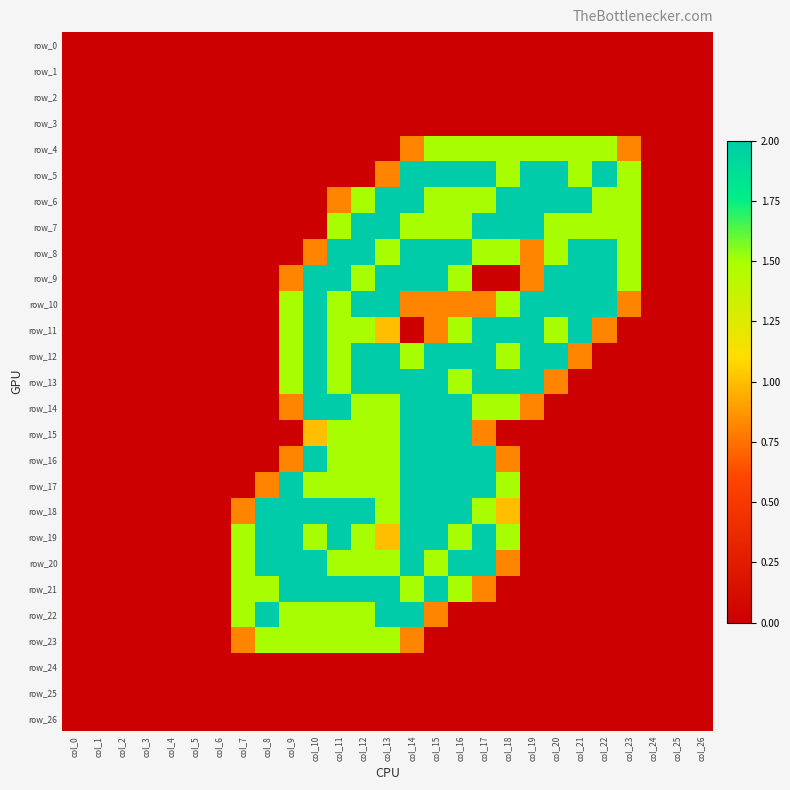

Reading left to right, list all the values displayed in this chart.

row_0: 0.0	0.0	0.0	0.0	0.0	0.0	0.0	0.0	0.0	0.0	0.0	0.0	0.0	0.0	0.0	0.0	0.0	0.0	0.0	0.0	0.0	0.0	0.0	0.0	0.0	0.0	0.0
row_1: 0.0	0.0	0.0	0.0	0.0	0.0	0.0	0.0	0.0	0.0	0.0	0.0	0.0	0.0	0.0	0.0	0.0	0.0	0.0	0.0	0.0	0.0	0.0	0.0	0.0	0.0	0.0
row_2: 0.0	0.0	0.0	0.0	0.0	0.0	0.0	0.0	0.0	0.0	0.0	0.0	0.0	0.0	0.0	0.0	0.0	0.0	0.0	0.0	0.0	0.0	0.0	0.0	0.0	0.0	0.0
row_3: 0.0	0.0	0.0	0.0	0.0	0.0	0.0	0.0	0.0	0.0	0.0	0.0	0.0	0.0	0.0	0.0	0.0	0.0	0.0	0.0	0.0	0.0	0.0	0.0	0.0	0.0	0.0
row_4: 0.0	0.0	0.0	0.0	0.0	0.0	0.0	0.0	0.0	0.0	0.0	0.0	0.0	0.0	0.8	1.5	1.5	1.5	1.5	1.5	1.5	1.5	1.5	0.8	0.0	0.0	0.0
row_5: 0.0	0.0	0.0	0.0	0.0	0.0	0.0	0.0	0.0	0.0	0.0	0.0	0.0	0.8	2.0	2.0	2.0	2.0	1.5	2.0	2.0	1.5	2.0	1.5	0.0	0.0	0.0
row_6: 0.0	0.0	0.0	0.0	0.0	0.0	0.0	0.0	0.0	0.0	0.0	0.8	1.5	2.0	2.0	1.5	1.5	1.5	2.0	2.0	2.0	2.0	1.5	1.5	0.0	0.0	0.0
row_7: 0.0	0.0	0.0	0.0	0.0	0.0	0.0	0.0	0.0	0.0	0.0	1.5	2.0	2.0	1.5	1.5	1.5	2.0	2.0	2.0	1.5	1.5	1.5	1.5	0.0	0.0	0.0
row_8: 0.0	0.0	0.0	0.0	0.0	0.0	0.0	0.0	0.0	0.0	0.8	2.0	2.0	1.5	2.0	2.0	2.0	1.5	1.5	0.8	1.5	2.0	2.0	1.5	0.0	0.0	0.0
row_9: 0.0	0.0	0.0	0.0	0.0	0.0	0.0	0.0	0.0	0.8	2.0	2.0	1.5	2.0	2.0	2.0	1.5	0.0	0.0	0.8	2.0	2.0	2.0	1.5	0.0	0.0	0.0
row_10: 0.0	0.0	0.0	0.0	0.0	0.0	0.0	0.0	0.0	1.5	2.0	1.5	2.0	2.0	0.8	0.8	0.8	0.8	1.5	2.0	2.0	2.0	2.0	0.8	0.0	0.0	0.0
row_11: 0.0	0.0	0.0	0.0	0.0	0.0	0.0	0.0	0.0	1.5	2.0	1.5	1.5	1.0	0.0	0.8	1.5	2.0	2.0	2.0	1.5	2.0	0.8	0.0	0.0	0.0	0.0
row_12: 0.0	0.0	0.0	0.0	0.0	0.0	0.0	0.0	0.0	1.5	2.0	1.5	2.0	2.0	1.5	2.0	2.0	2.0	1.5	2.0	2.0	0.8	0.0	0.0	0.0	0.0	0.0
row_13: 0.0	0.0	0.0	0.0	0.0	0.0	0.0	0.0	0.0	1.5	2.0	1.5	2.0	2.0	2.0	2.0	1.5	2.0	2.0	2.0	0.8	0.0	0.0	0.0	0.0	0.0	0.0
row_14: 0.0	0.0	0.0	0.0	0.0	0.0	0.0	0.0	0.0	0.8	2.0	2.0	1.5	1.5	2.0	2.0	2.0	1.5	1.5	0.8	0.0	0.0	0.0	0.0	0.0	0.0	0.0
row_15: 0.0	0.0	0.0	0.0	0.0	0.0	0.0	0.0	0.0	0.0	1.0	1.5	1.5	1.5	2.0	2.0	2.0	0.8	0.0	0.0	0.0	0.0	0.0	0.0	0.0	0.0	0.0
row_16: 0.0	0.0	0.0	0.0	0.0	0.0	0.0	0.0	0.0	0.8	2.0	1.5	1.5	1.5	2.0	2.0	2.0	2.0	0.8	0.0	0.0	0.0	0.0	0.0	0.0	0.0	0.0
row_17: 0.0	0.0	0.0	0.0	0.0	0.0	0.0	0.0	0.8	2.0	1.5	1.5	1.5	1.5	2.0	2.0	2.0	2.0	1.5	0.0	0.0	0.0	0.0	0.0	0.0	0.0	0.0
row_18: 0.0	0.0	0.0	0.0	0.0	0.0	0.0	0.8	2.0	2.0	2.0	2.0	2.0	1.5	2.0	2.0	2.0	1.5	1.0	0.0	0.0	0.0	0.0	0.0	0.0	0.0	0.0
row_19: 0.0	0.0	0.0	0.0	0.0	0.0	0.0	1.5	2.0	2.0	1.5	2.0	1.5	1.0	2.0	2.0	1.5	2.0	1.5	0.0	0.0	0.0	0.0	0.0	0.0	0.0	0.0
row_20: 0.0	0.0	0.0	0.0	0.0	0.0	0.0	1.5	2.0	2.0	2.0	1.5	1.5	1.5	2.0	1.5	2.0	2.0	0.8	0.0	0.0	0.0	0.0	0.0	0.0	0.0	0.0
row_21: 0.0	0.0	0.0	0.0	0.0	0.0	0.0	1.5	1.5	2.0	2.0	2.0	2.0	2.0	1.5	2.0	1.5	0.8	0.0	0.0	0.0	0.0	0.0	0.0	0.0	0.0	0.0
row_22: 0.0	0.0	0.0	0.0	0.0	0.0	0.0	1.5	2.0	1.5	1.5	1.5	1.5	2.0	2.0	0.8	0.0	0.0	0.0	0.0	0.0	0.0	0.0	0.0	0.0	0.0	0.0
row_23: 0.0	0.0	0.0	0.0	0.0	0.0	0.0	0.8	1.5	1.5	1.5	1.5	1.5	1.5	0.8	0.0	0.0	0.0	0.0	0.0	0.0	0.0	0.0	0.0	0.0	0.0	0.0
row_24: 0.0	0.0	0.0	0.0	0.0	0.0	0.0	0.0	0.0	0.0	0.0	0.0	0.0	0.0	0.0	0.0	0.0	0.0	0.0	0.0	0.0	0.0	0.0	0.0	0.0	0.0	0.0
row_25: 0.0	0.0	0.0	0.0	0.0	0.0	0.0	0.0	0.0	0.0	0.0	0.0	0.0	0.0	0.0	0.0	0.0	0.0	0.0	0.0	0.0	0.0	0.0	0.0	0.0	0.0	0.0
row_26: 0.0	0.0	0.0	0.0	0.0	0.0	0.0	0.0	0.0	0.0	0.0	0.0	0.0	0.0	0.0	0.0	0.0	0.0	0.0	0.0	0.0	0.0	0.0	0.0	0.0	0.0	0.0